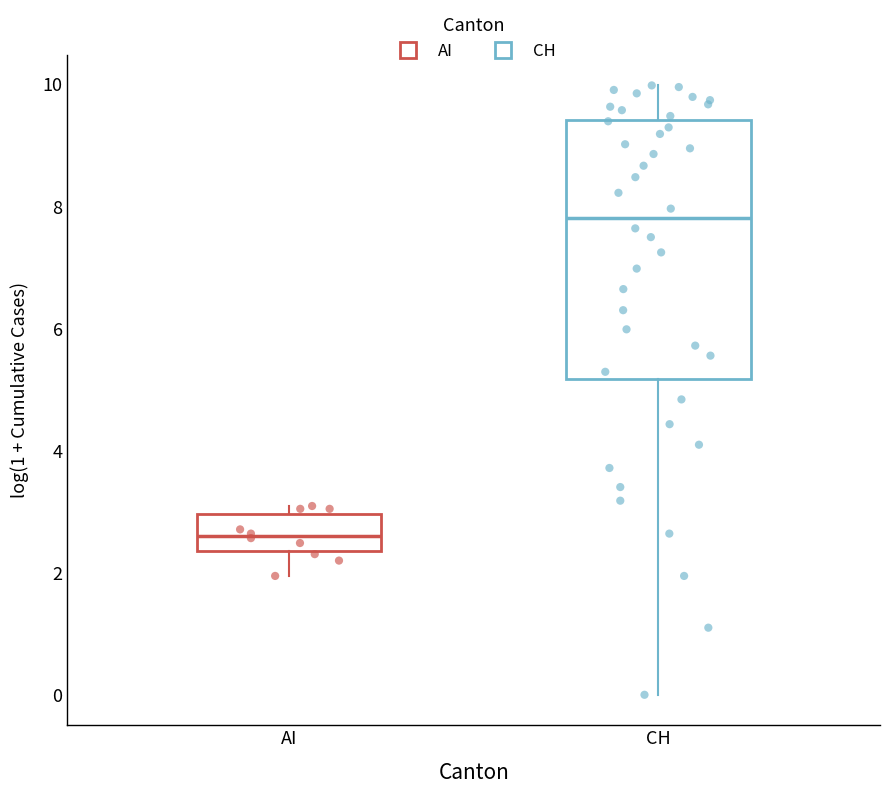

Which box has the highest median line?

CH